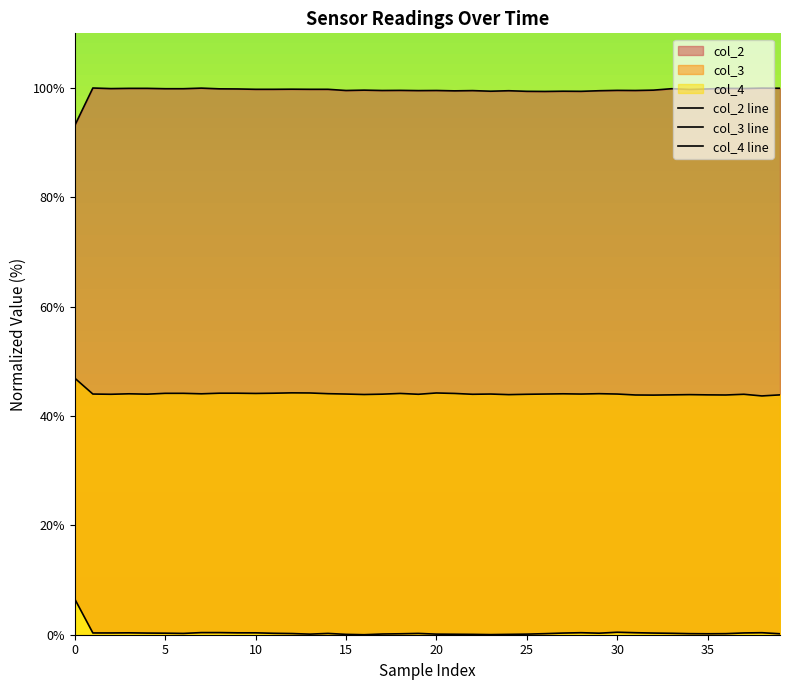

Which series has the largest total across all categories?

col_2